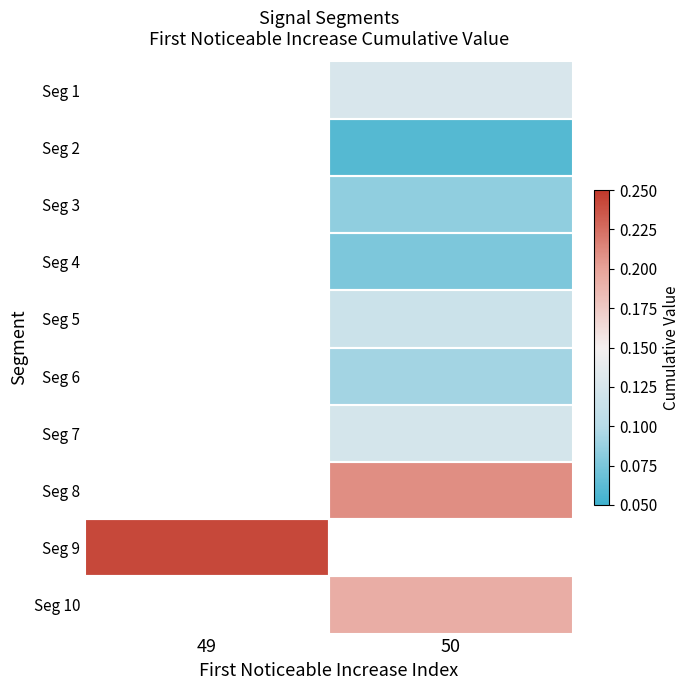

Where does the Seg 7 series first go above 0?

50